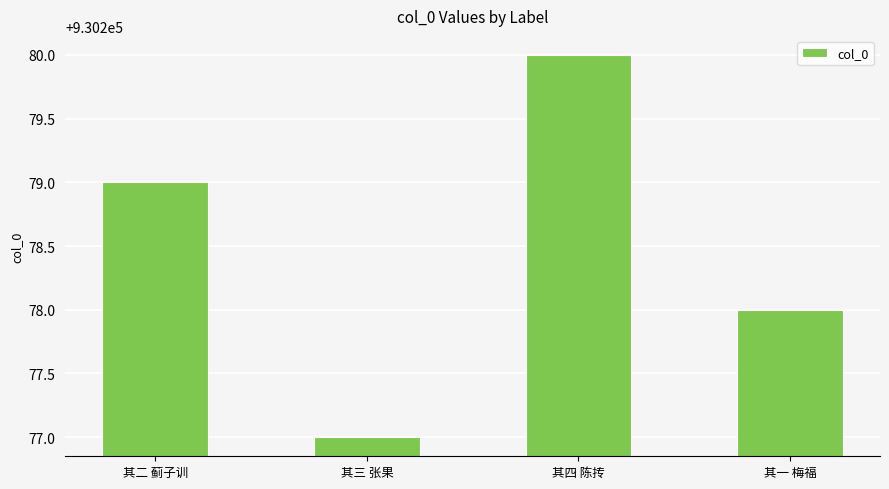

The chart shows a value of 930278 at 其一 梅福. True or false?

True